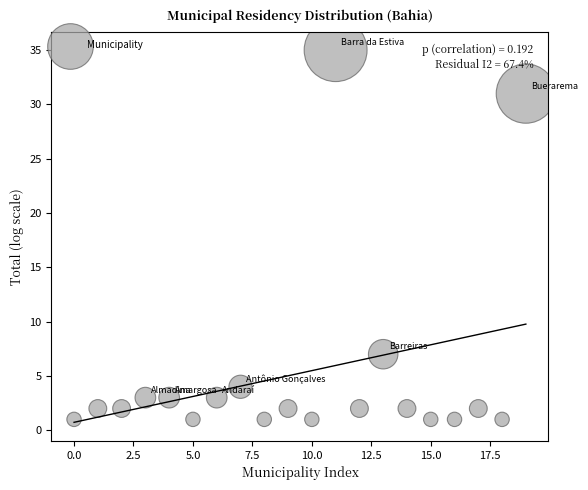

What Y value in the scatter plot is closest to 18?

7